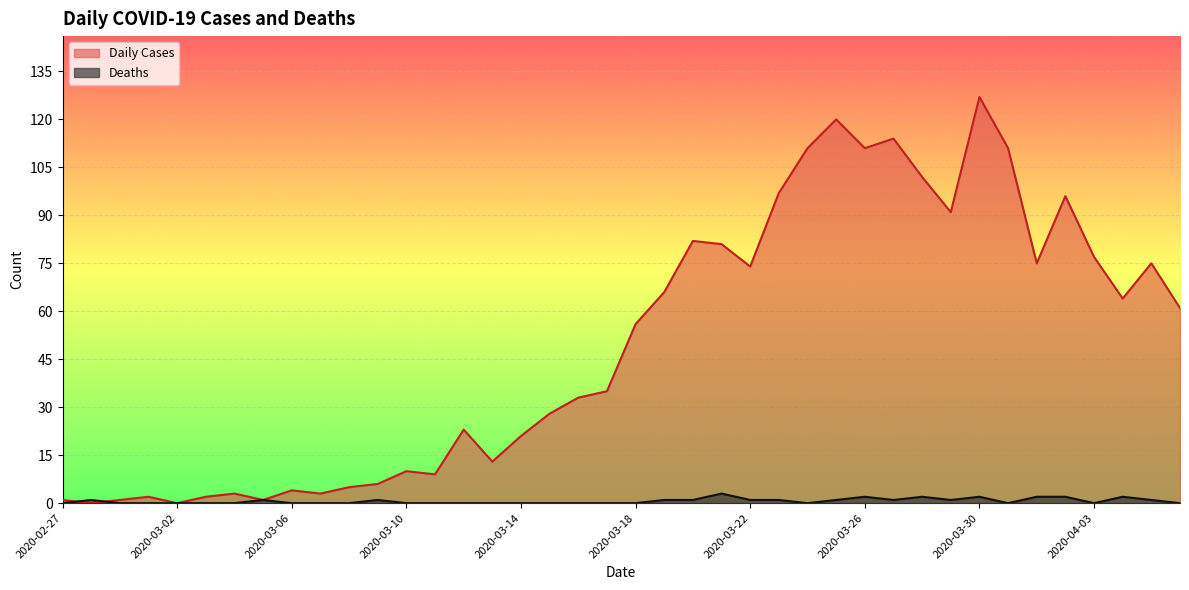

True or false: Daily Cases and Deaths intersect in this chart.

True